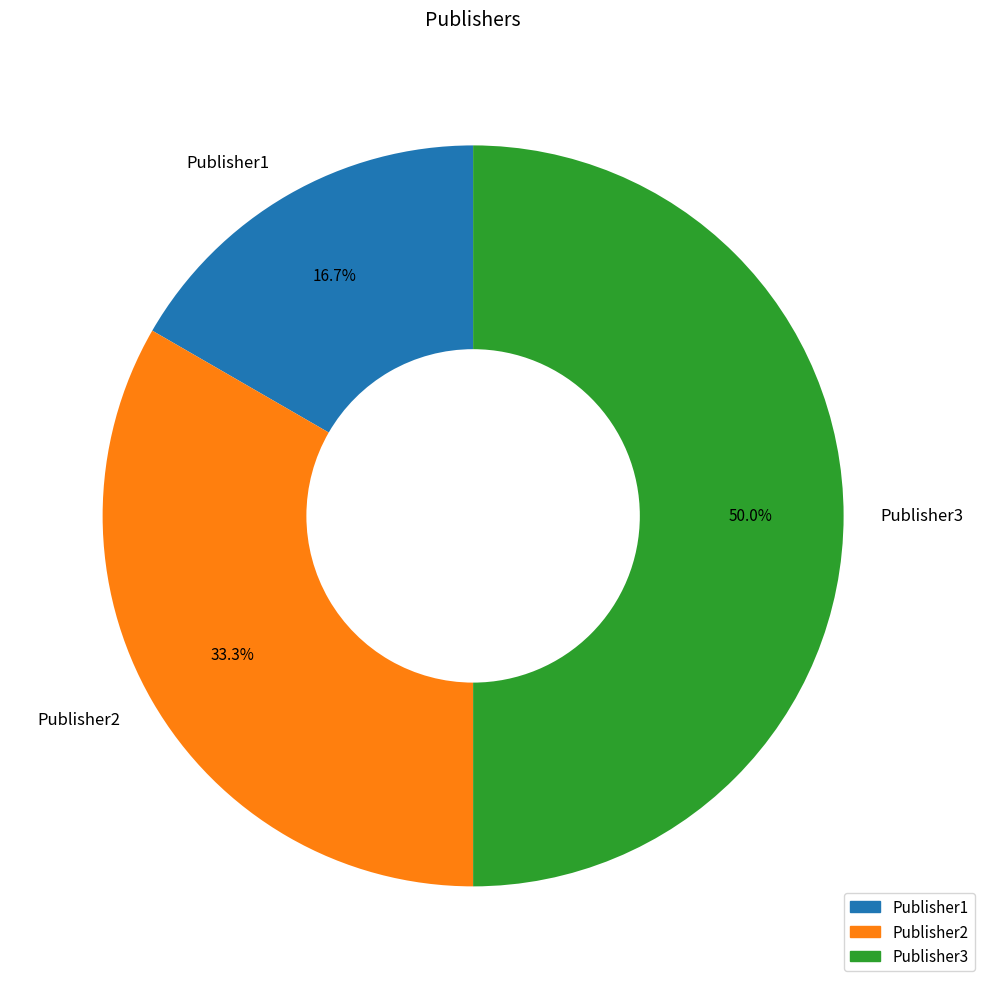

True or false: Publisher2 accounts for 33% of the total.

True